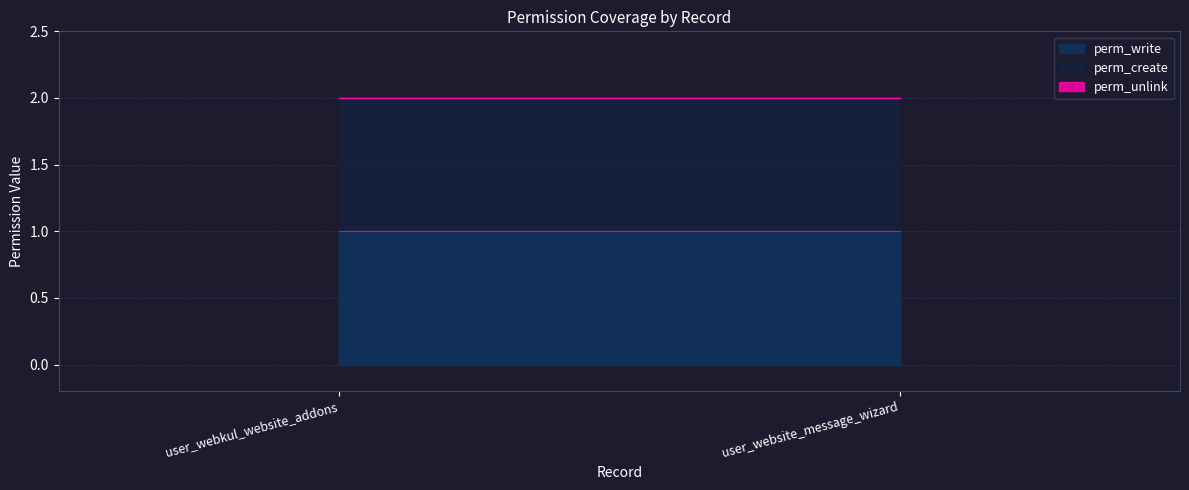

The perm_write series shows 1 at user_webkul_website_addons. True or false?

True